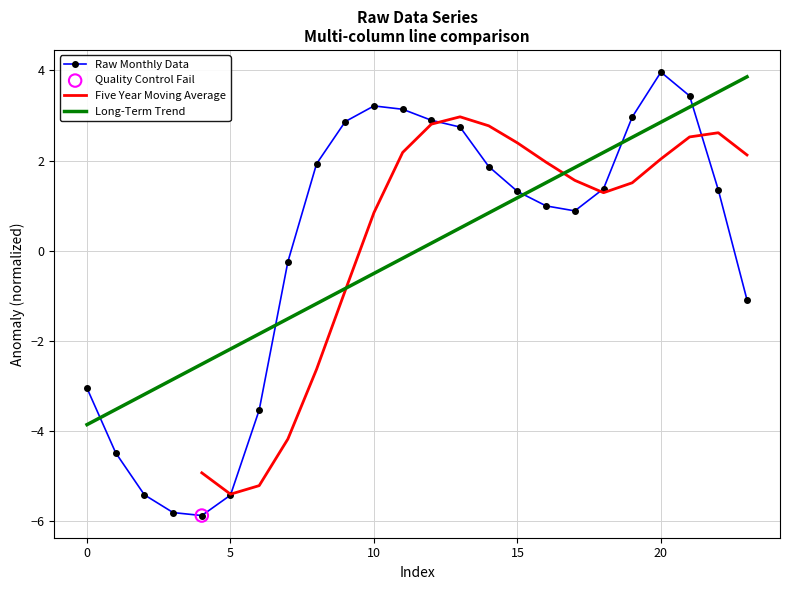

Which series contains the highest Y value?

Raw Monthly Data